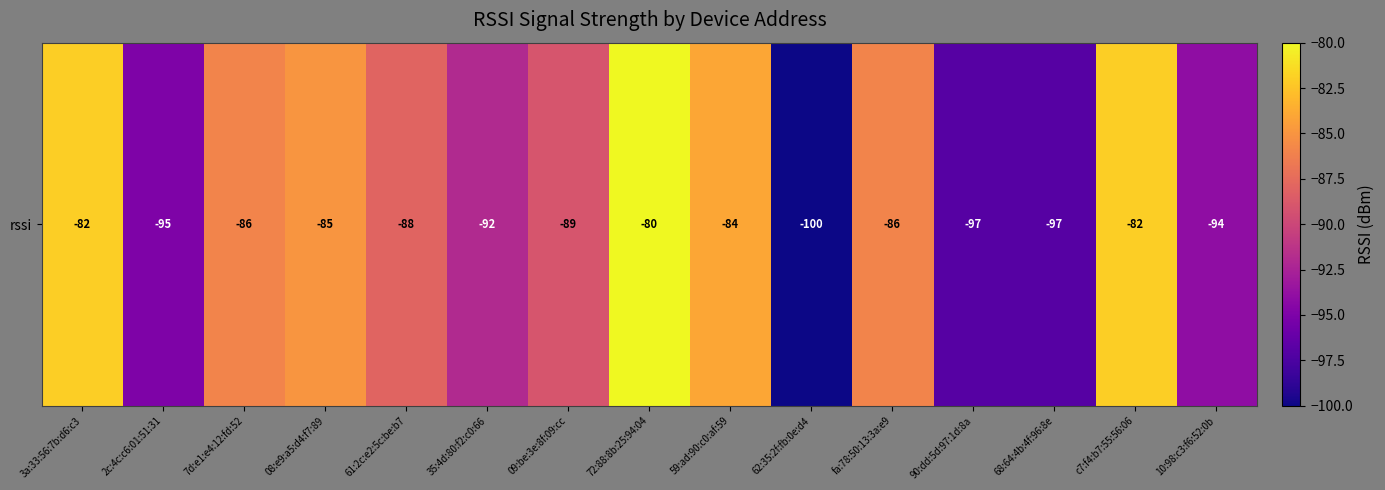

What is the minimum value shown in the chart?

-100